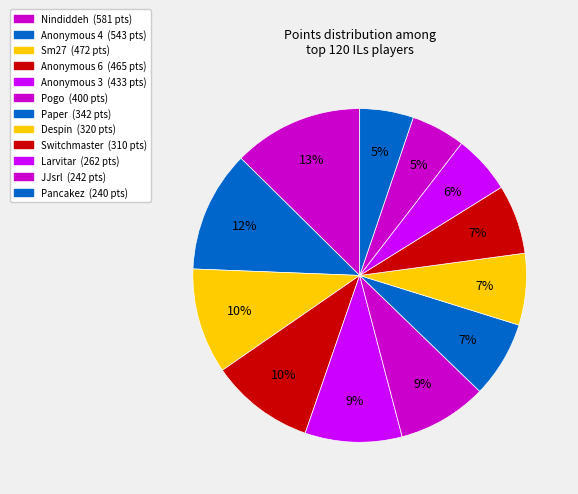

To the nearest percent, what portion does Sm27 represent?

10%